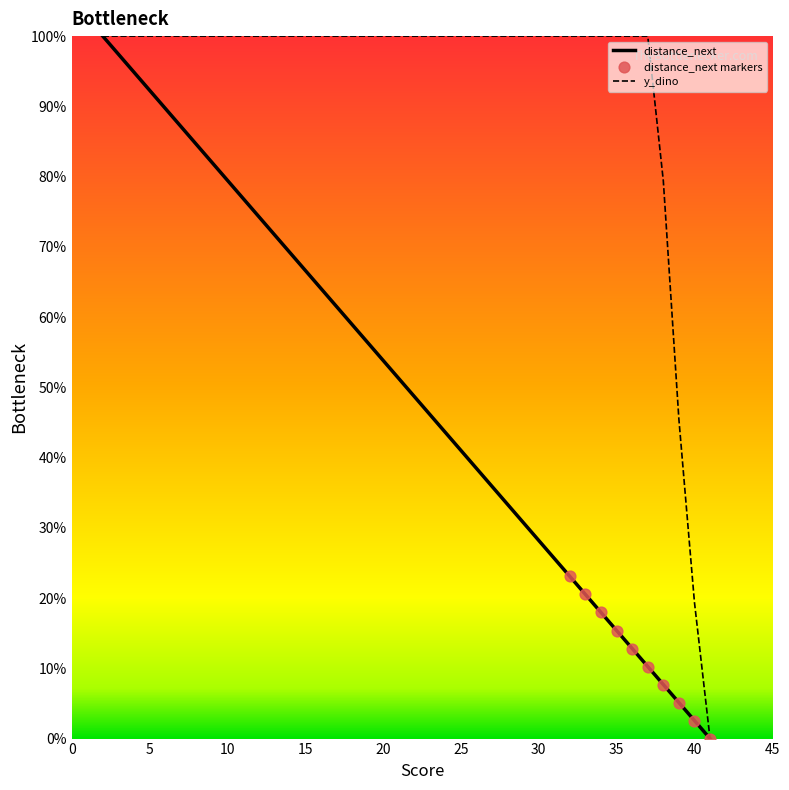

Which series has the largest total across all categories?

y_dino